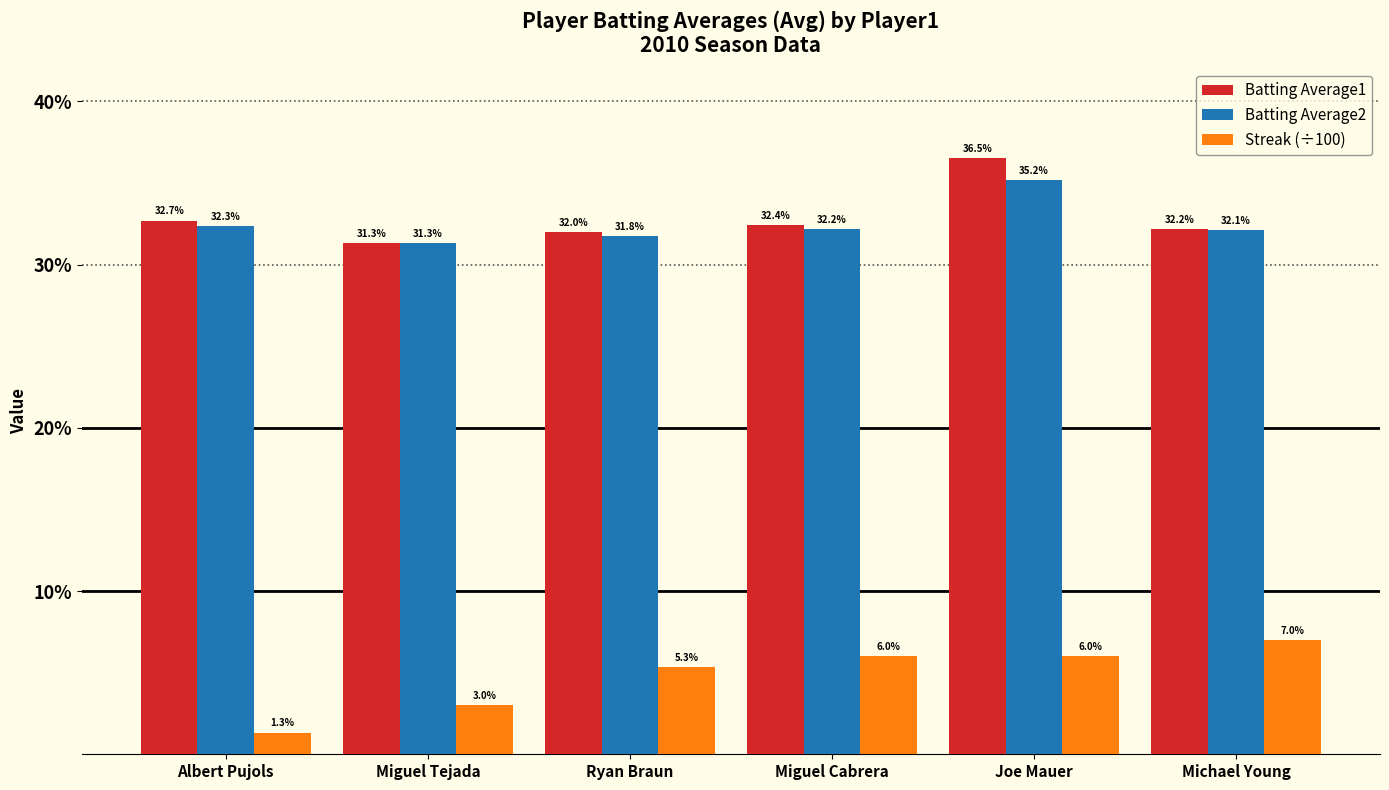

Does the chart contain stacked bars?

No